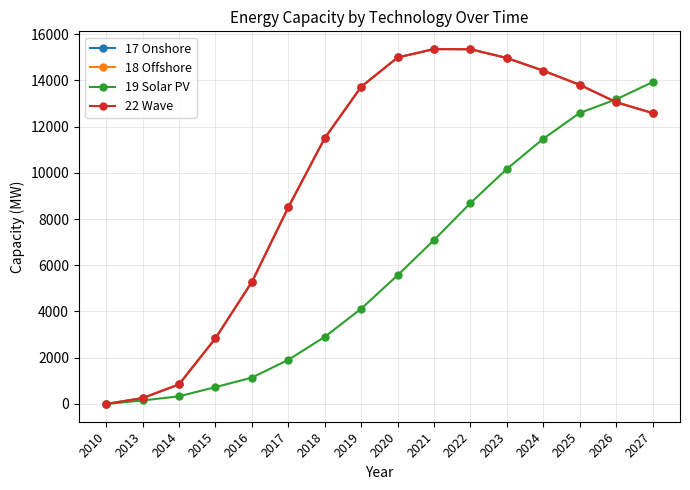

Which series has the largest total across all categories?

17 Onshore